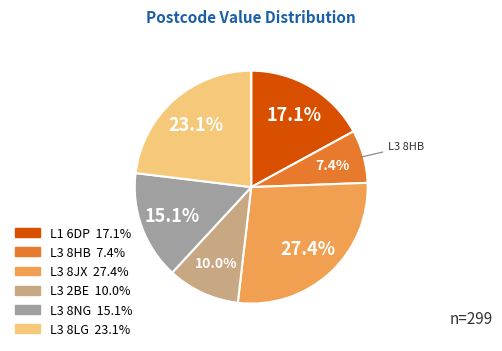

To the nearest percent, what is the combined percentage of L3 8NG and L3 8LG?

38%